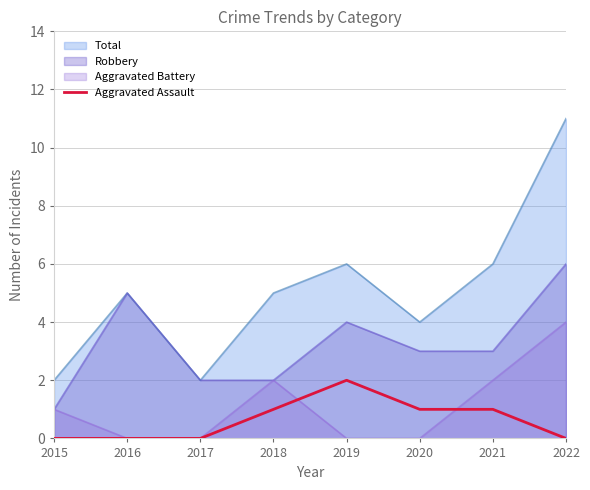

List the series in order of their peak value, highest first.

Total, Robbery, Aggravated Battery, Aggravated Assault